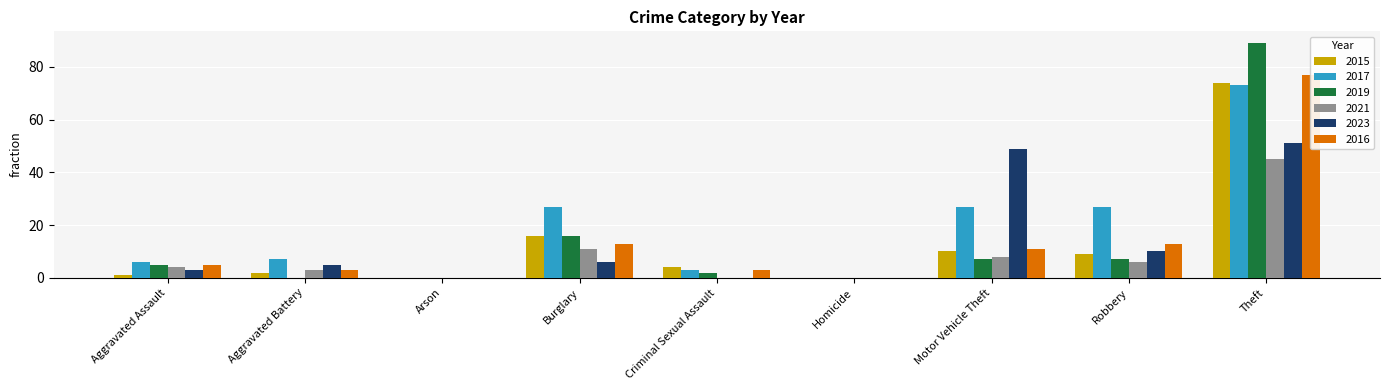

Is the value of 2016 at Aggravated Assault greater than the value of 2017 at Robbery?

No